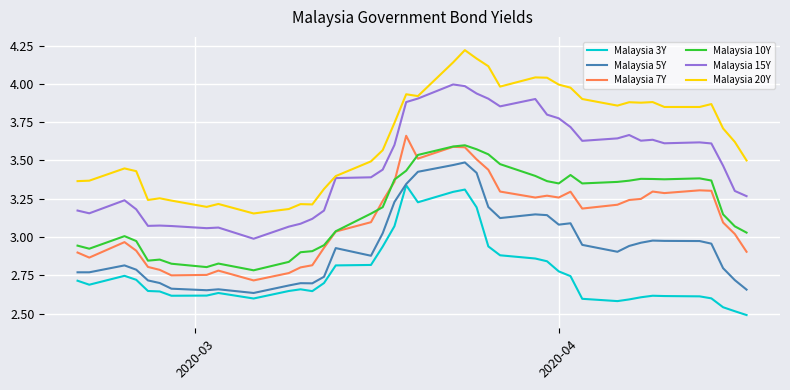

True or false: Malaysia 15Y and Malaysia 3Y intersect in this chart.

False